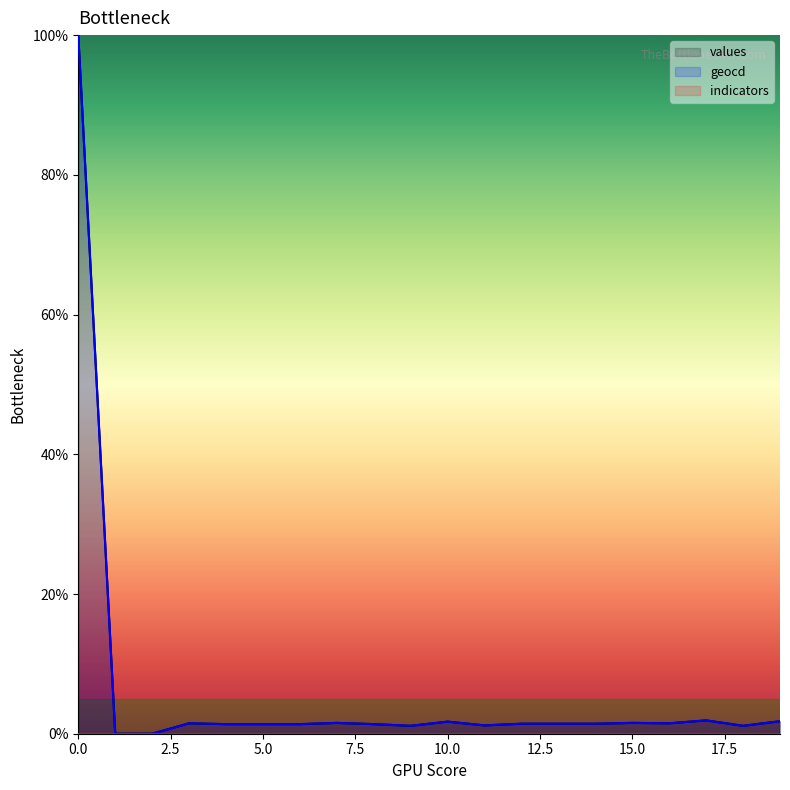

The value of values at 8 is 0.3. True or false?

False